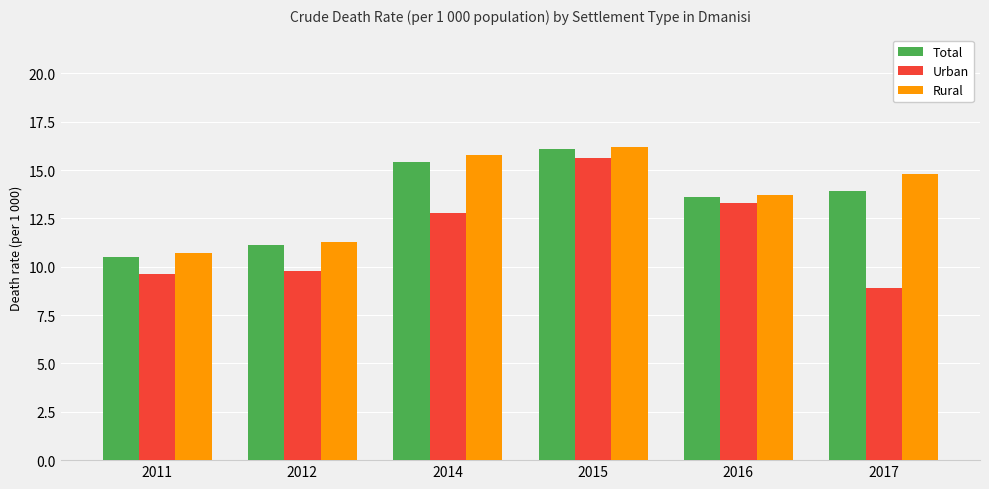

Between 2014 and 2017, which series saw the biggest shift?

Urban